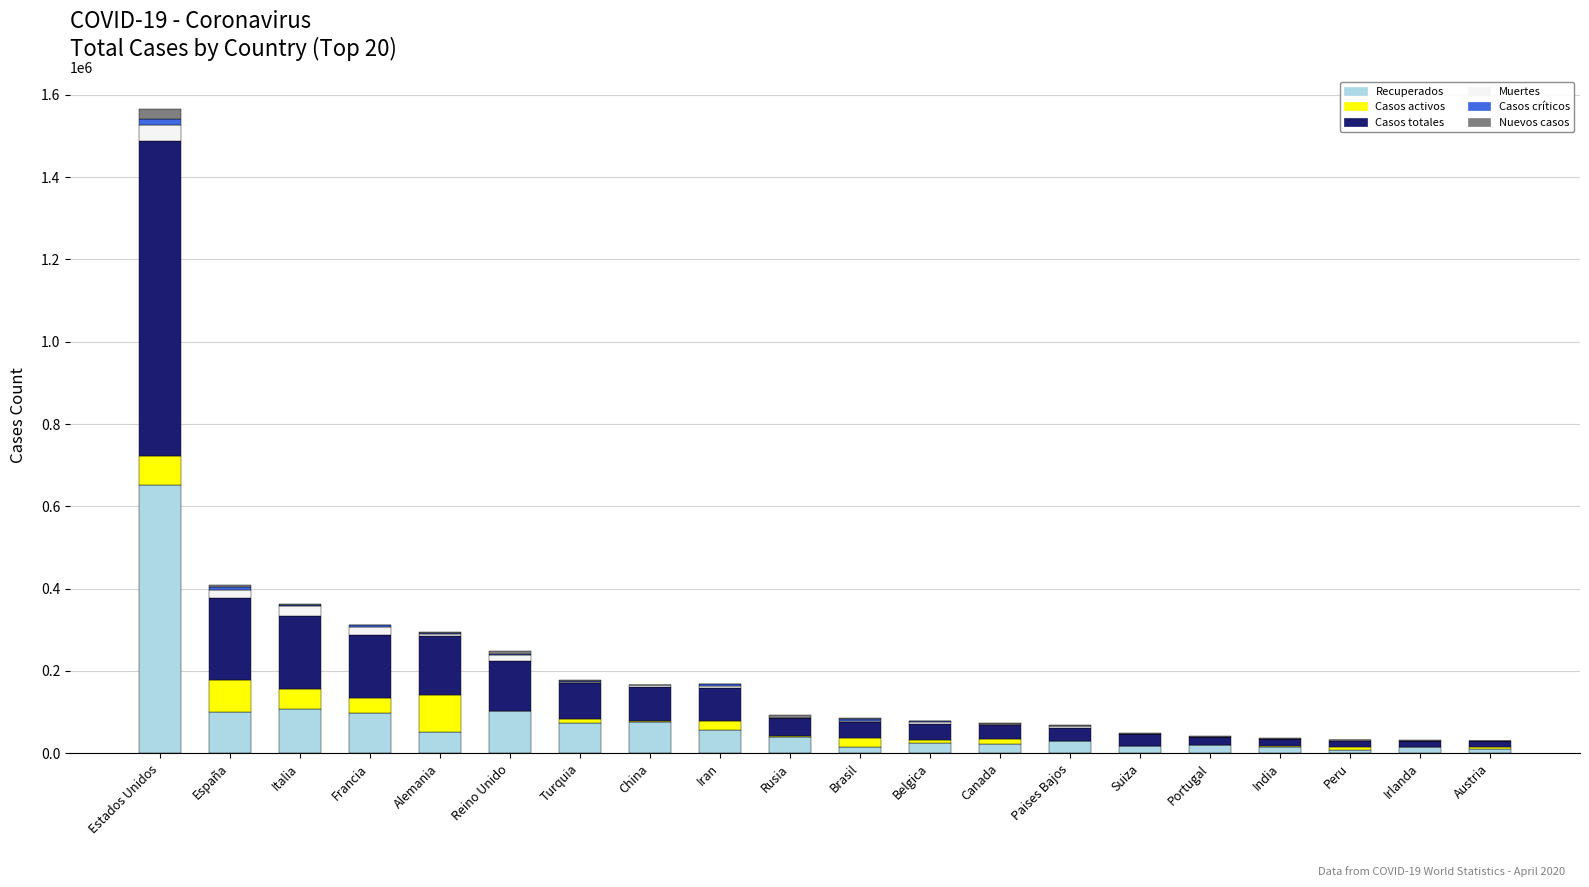

True or false: Recuperados has a value of 108257 at Italia.

True